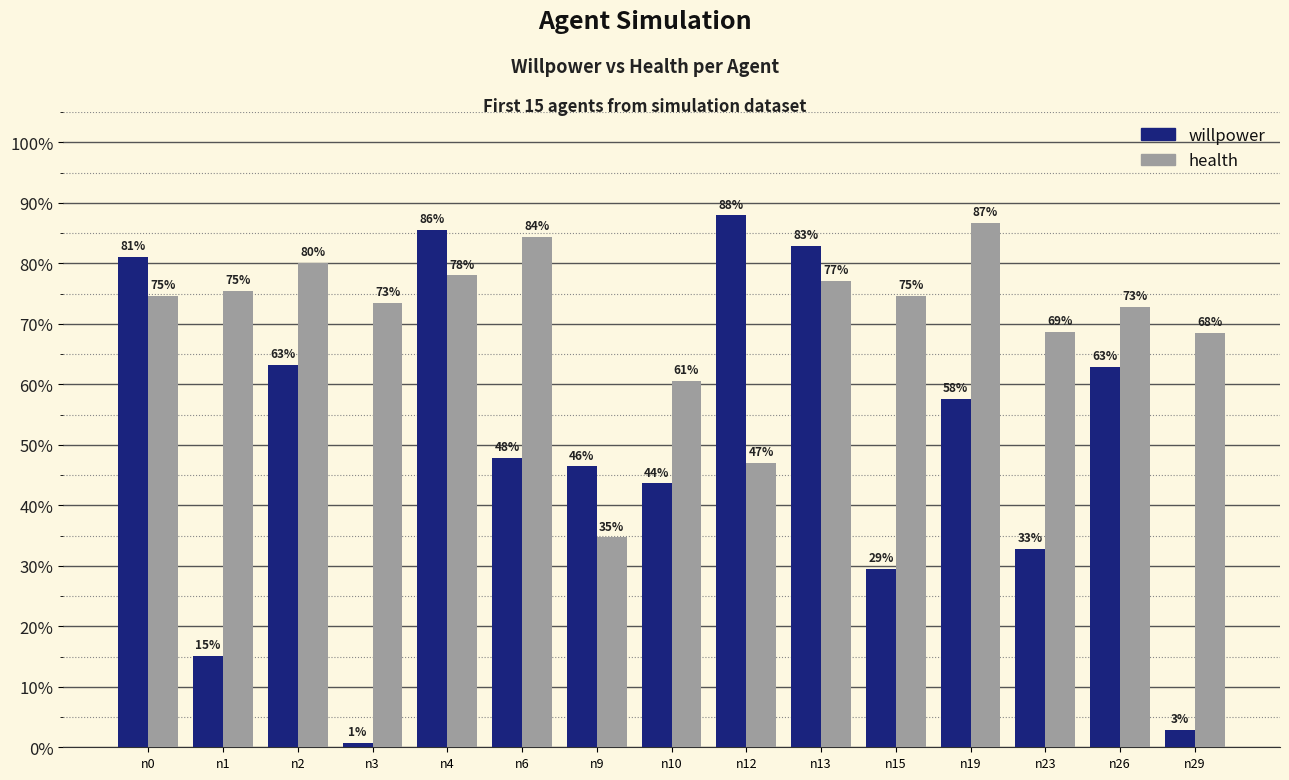

Are the bars horizontal?

No